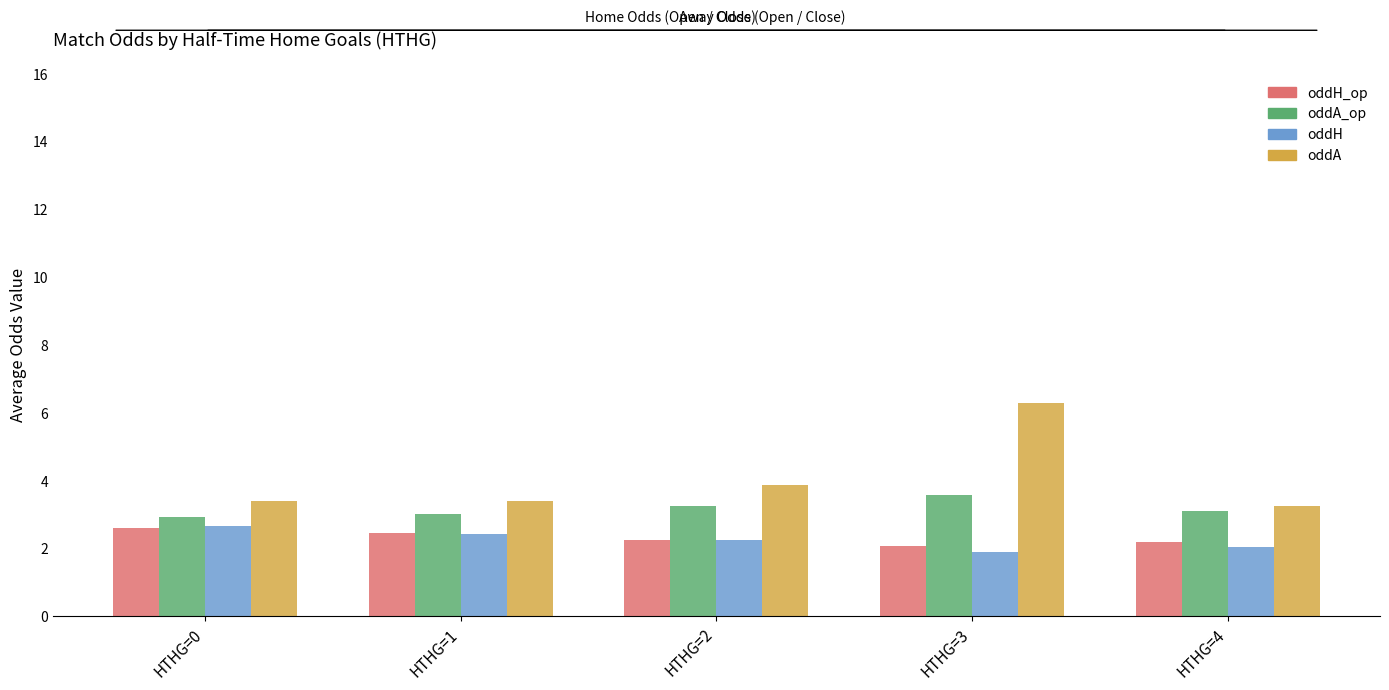

At how many categories does at least one series exceed 3?

5